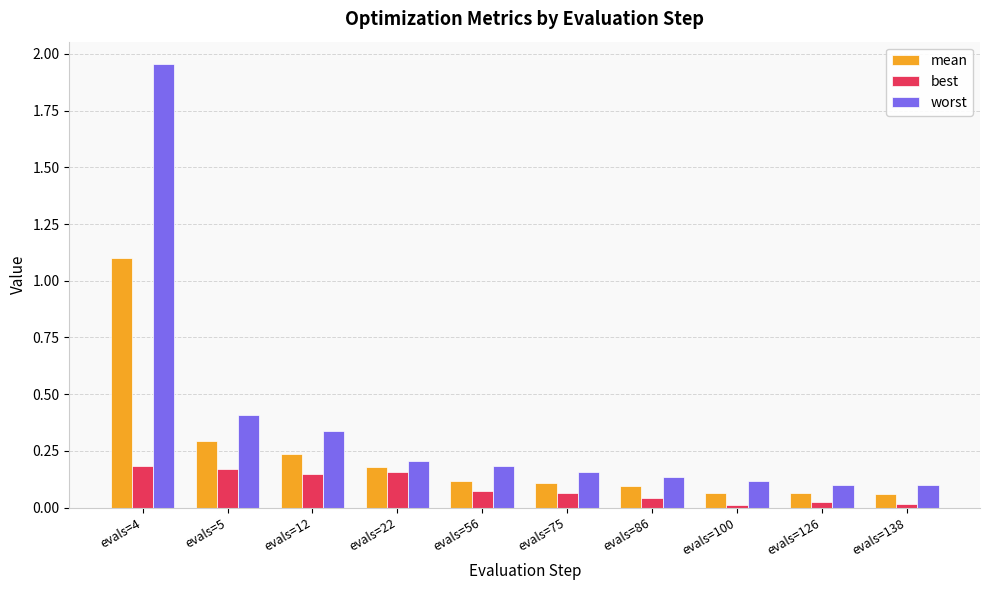

At which label does worst reach its peak?

evals=4